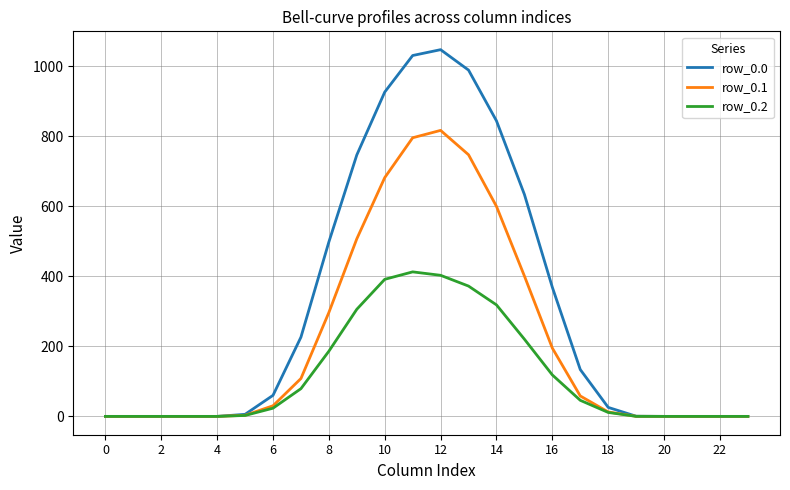

Which series has the largest range (max minus min)?

row_0.0